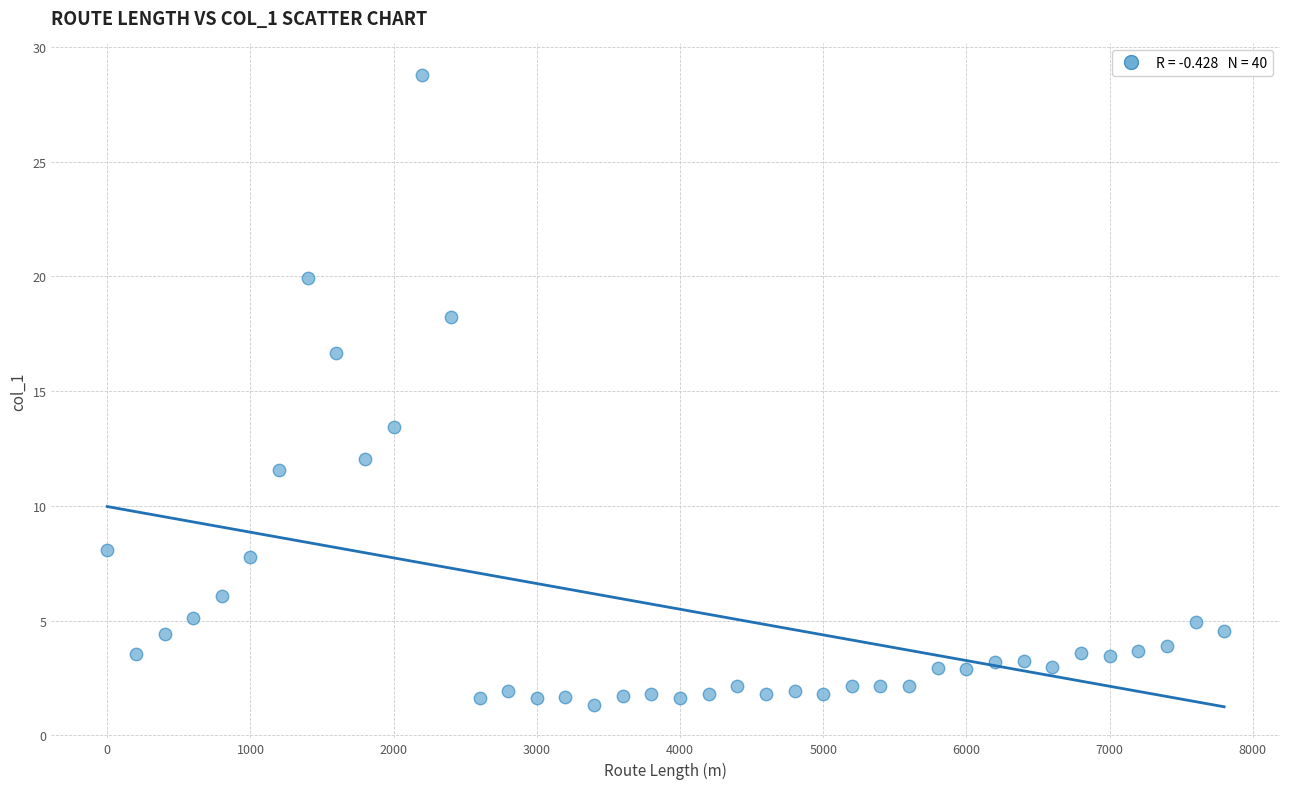

What is the range of Y values (max minus min)?

27.5